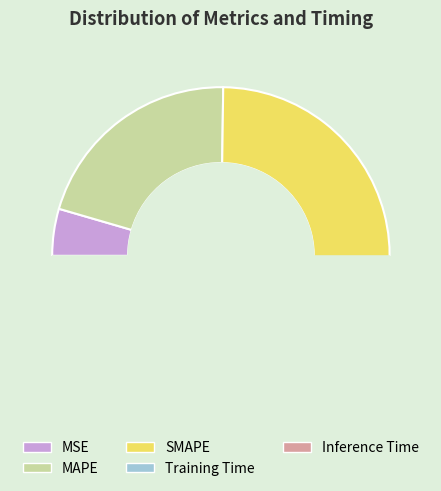

Does any single category account for the majority?

No